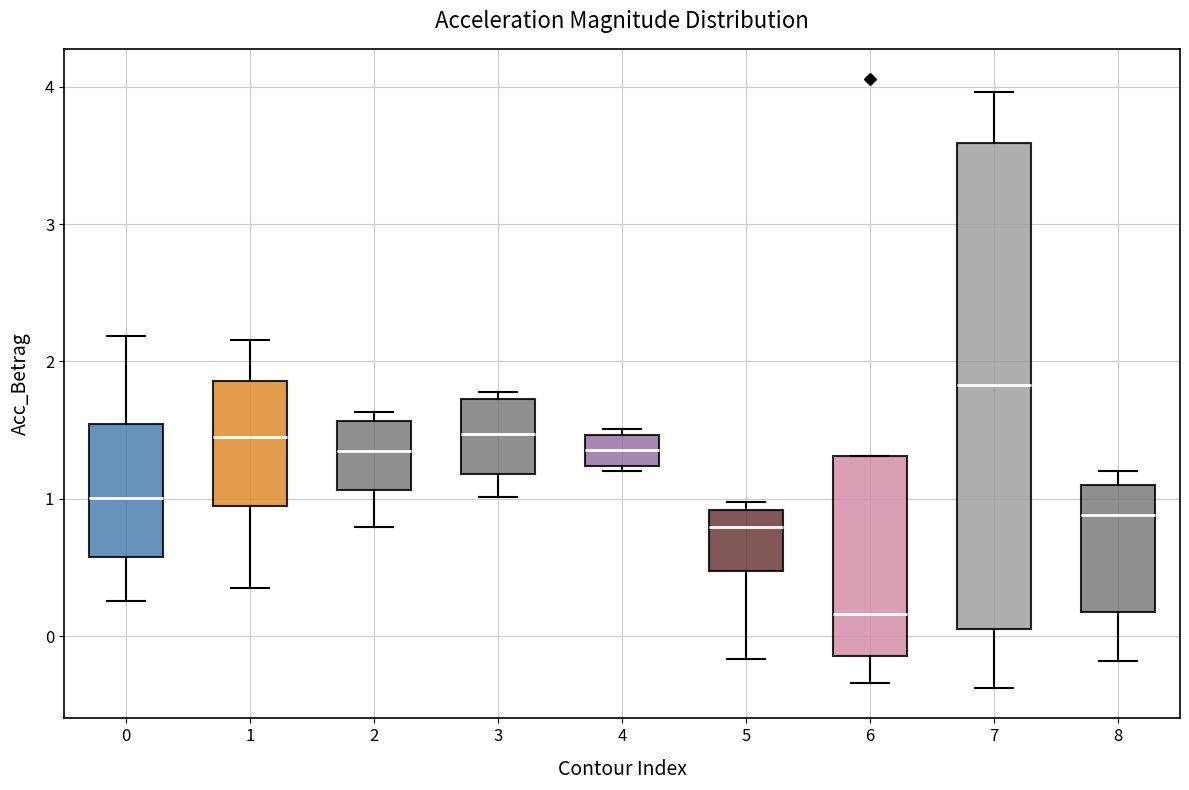

Reading left to right, transcribe this box plot: for each box, give where its median line is, the range the box spans, and where its two whiskers end, as read against the y-axis. The values are not printed on the chart, so give them approximately, as read against the axis.

0: median 1.0, box 0.6 to 1.5, whiskers 0.3 to 2.2
1: median 1.5, box 0.9 to 1.9, whiskers 0.3 to 2.2
2: median 1.3, box 1.1 to 1.6, whiskers 0.8 to 1.6 (just above the box's upper edge)
3: median 1.5, box 1.2 to 1.7, whiskers 1.0 to 1.8
4: median 1.4, box 1.2 to 1.5, whiskers 1.2 (just below the box's lower edge) to 1.5 (just above the box's upper edge)
5: median 0.8, box 0.5 to 0.9, whiskers -0.2 to 1.0
6: median 0.2, box -0.1 to 1.3, whiskers -0.3 to 1.3
7: median 1.8, box 0.0 to 3.6, whiskers -0.4 to 4.0
8: median 0.9, box 0.2 to 1.1, whiskers -0.2 to 1.2